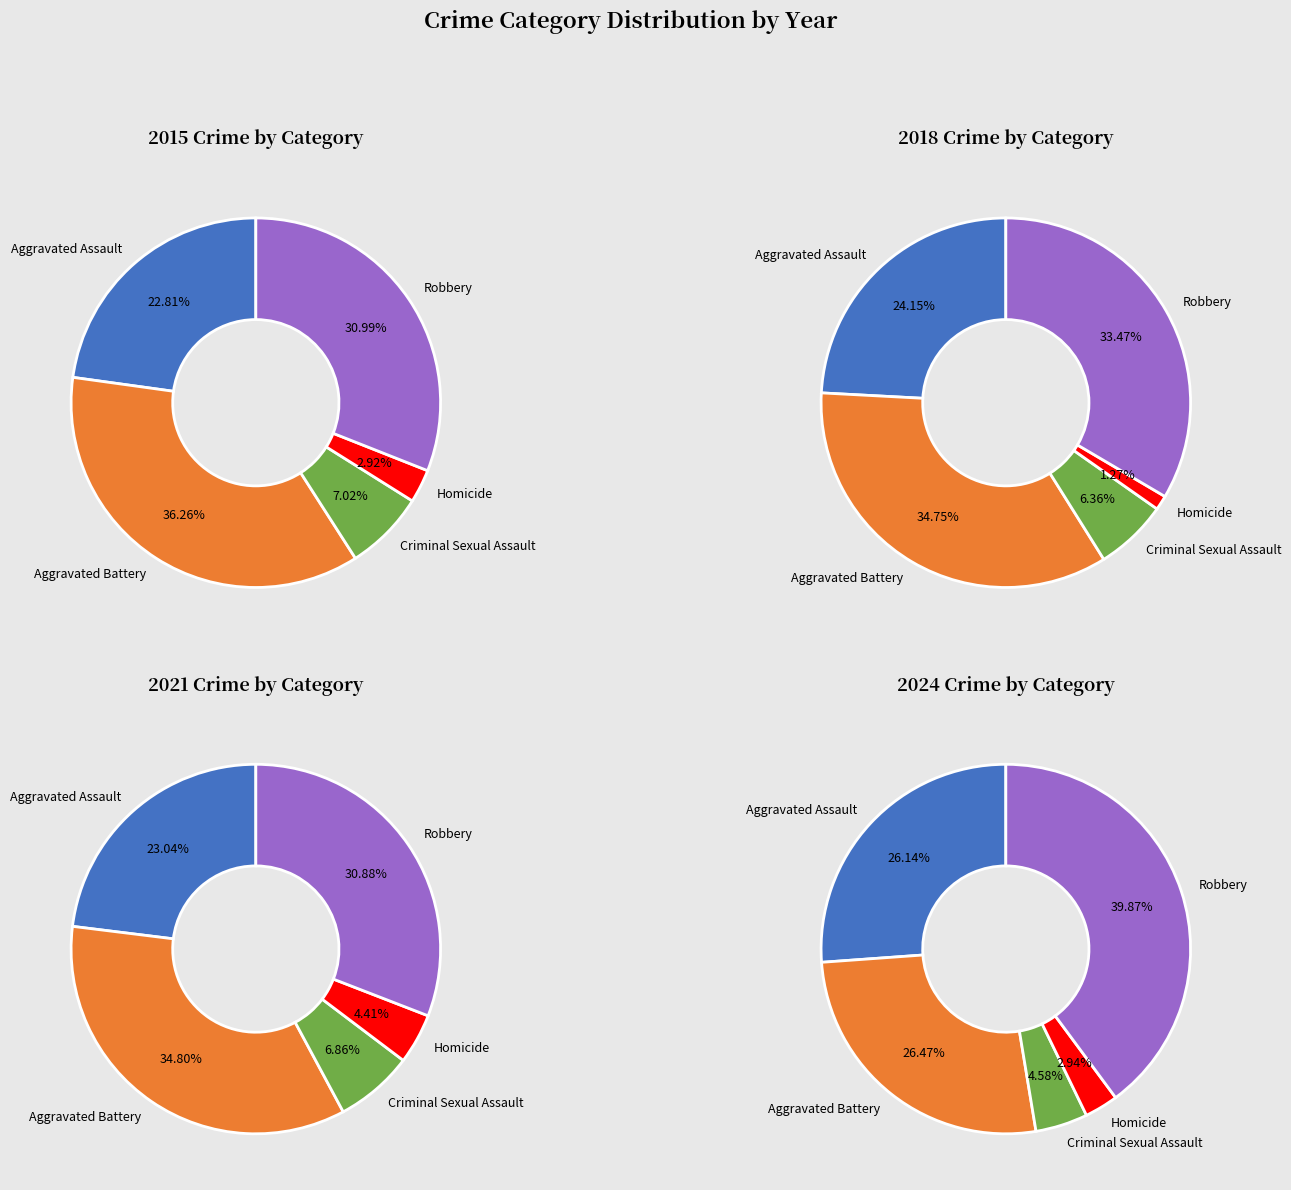

What percentage do Criminal Sexual Assault and Homicide together represent?

9.9%